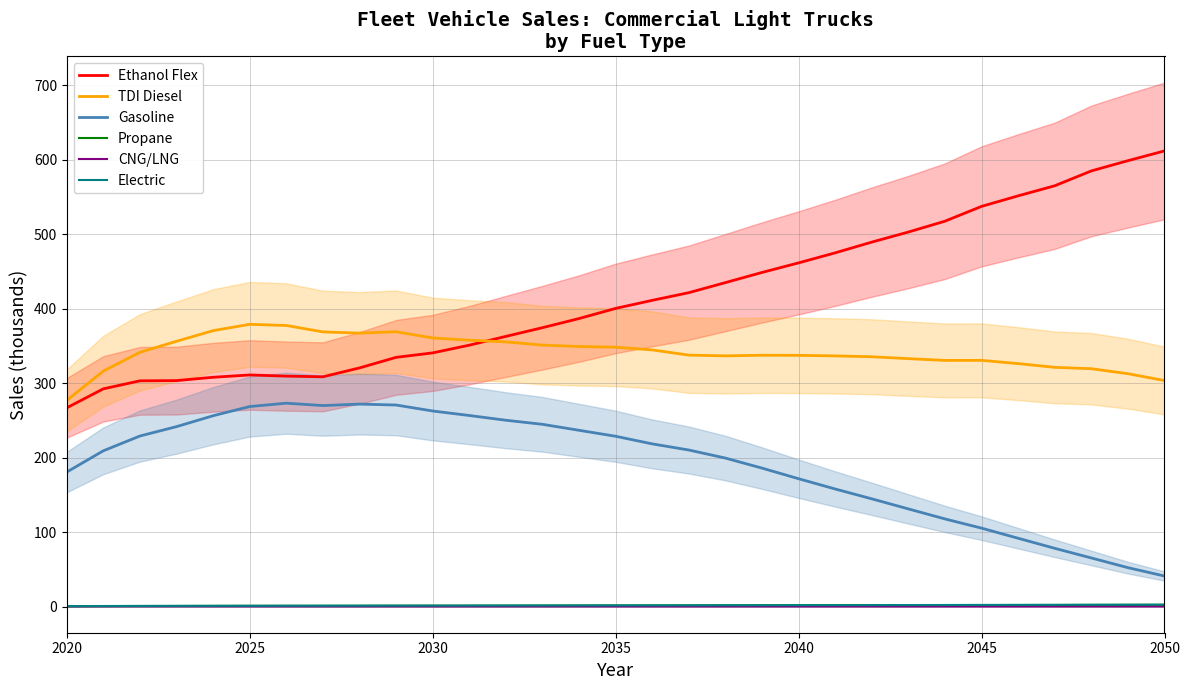

Is it true that Electric equals 2.8 at 2050?

True